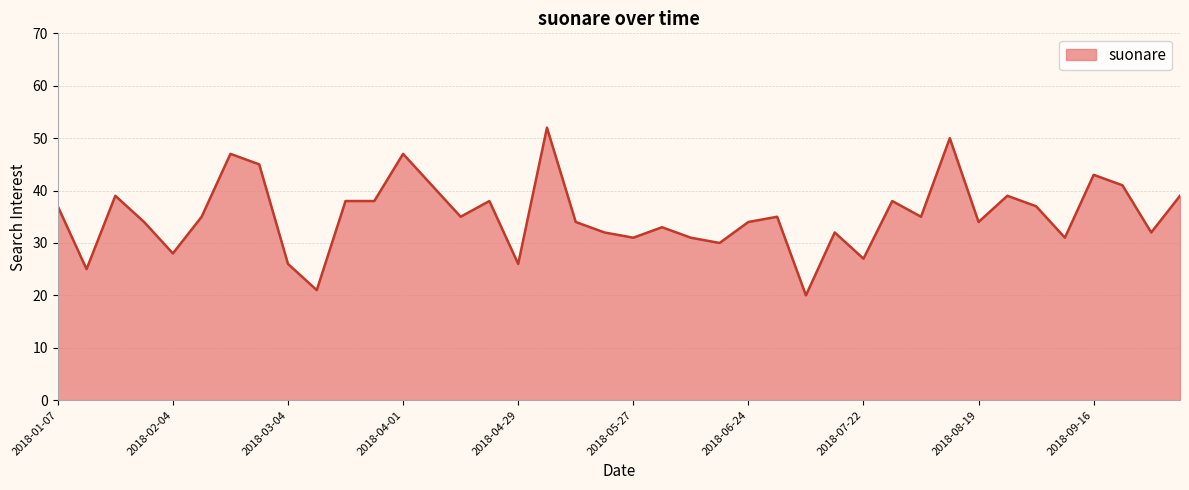

What is the maximum value shown in the chart?

52